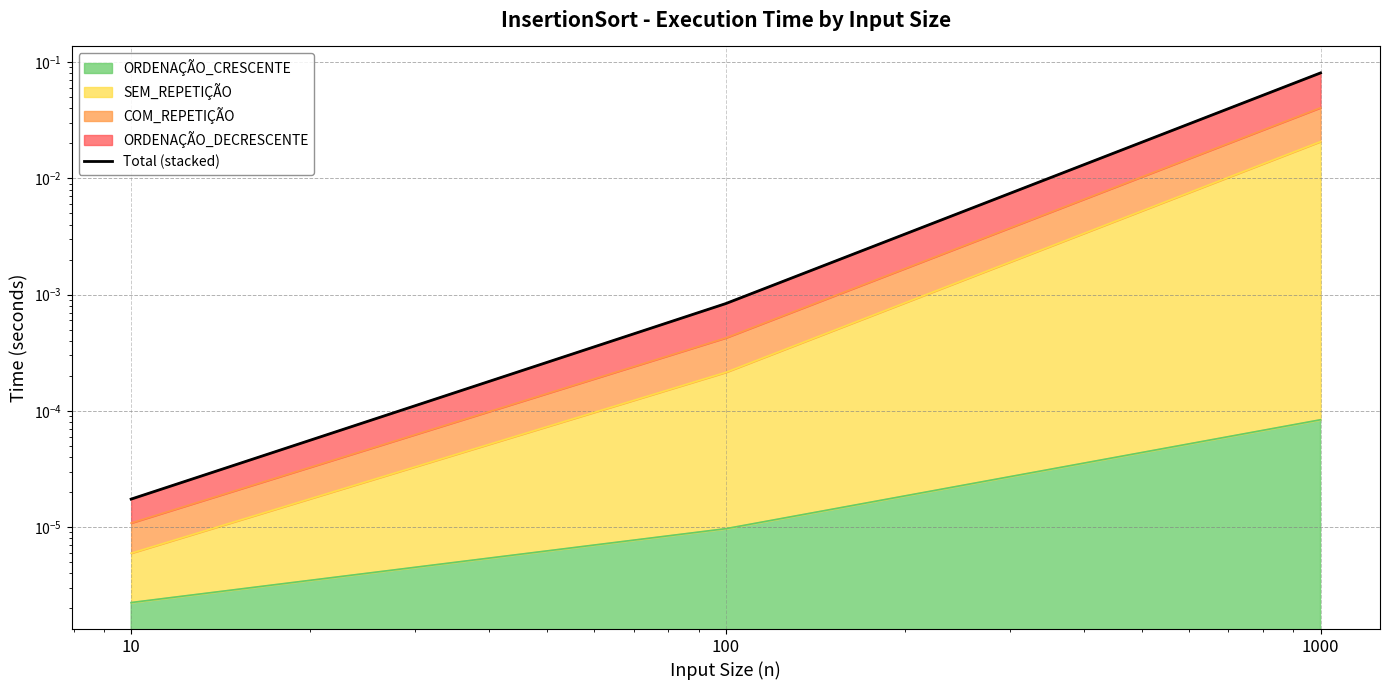

How many categories are shown in the chart?

3